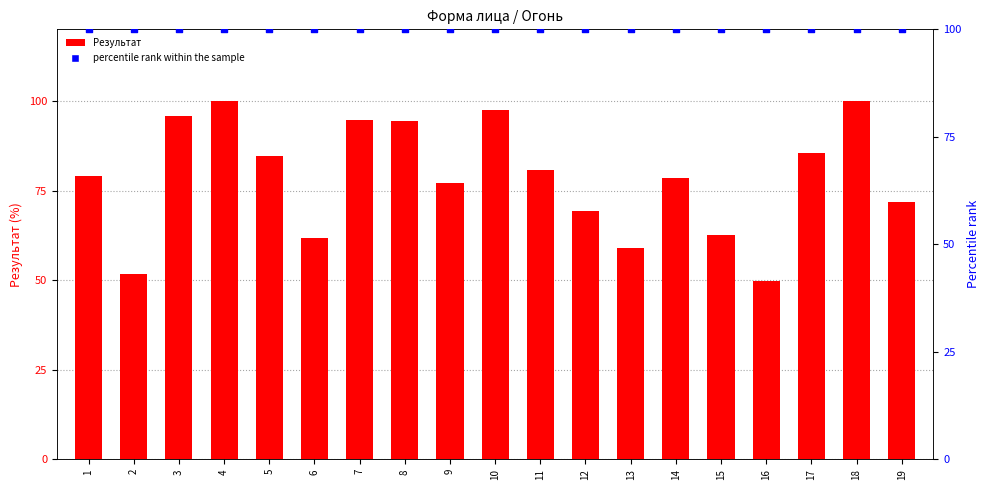

Which series has the largest total across all categories?

percentile rank within the sample